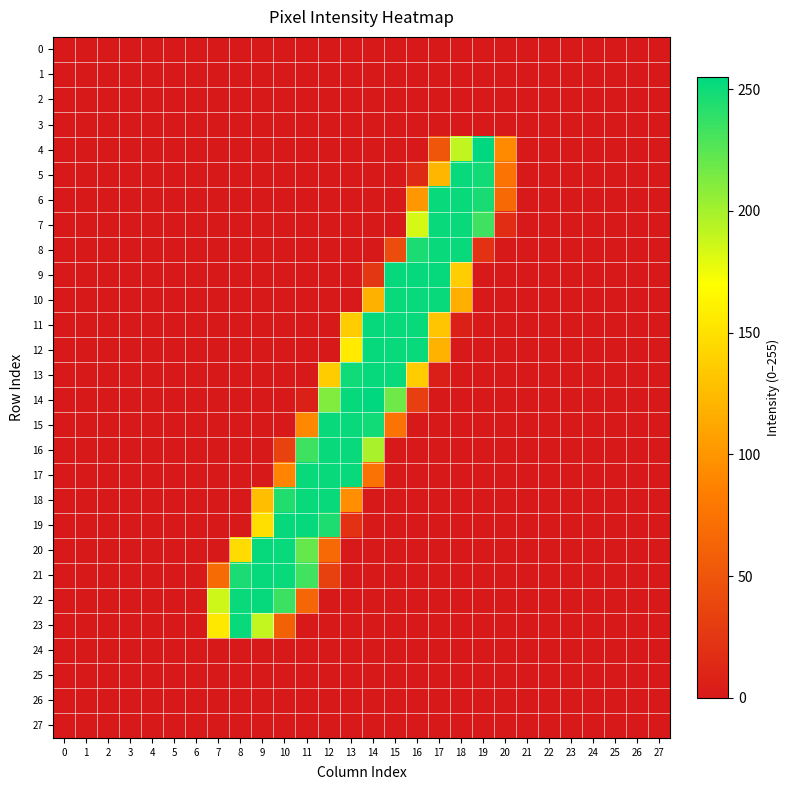

What is the spread (max minus min) of values at 12?

252